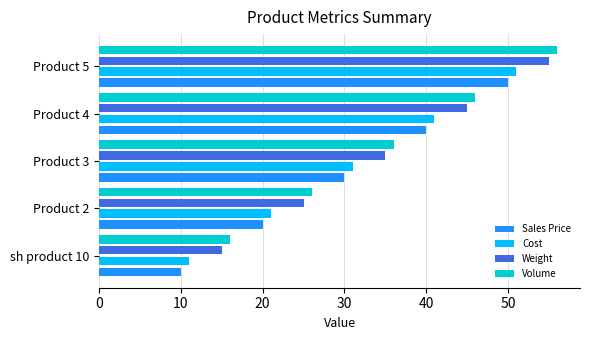

At which category is the sum across all series the highest?

Product 5